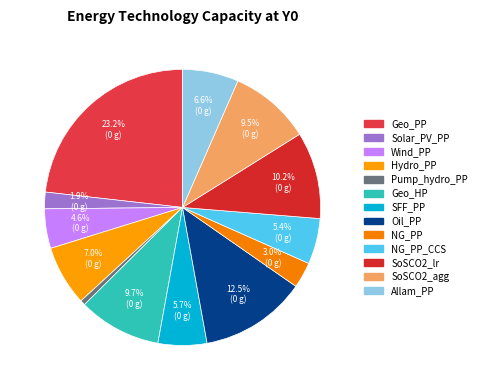

What is the smallest slice in the pie chart?

Pump_hydro_PP